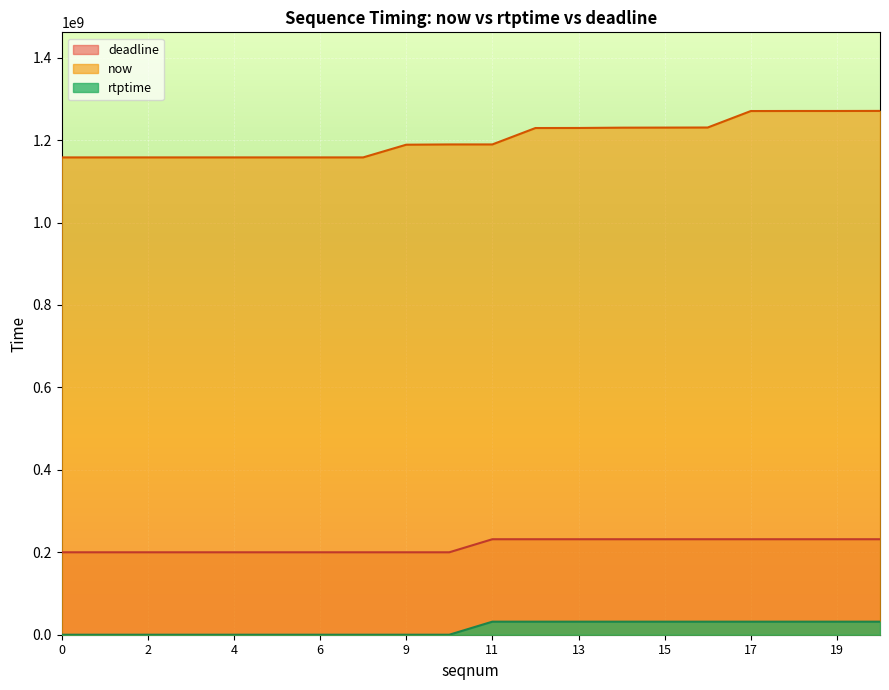

True or false: rtptime has a value of 367200837 at 12.

False